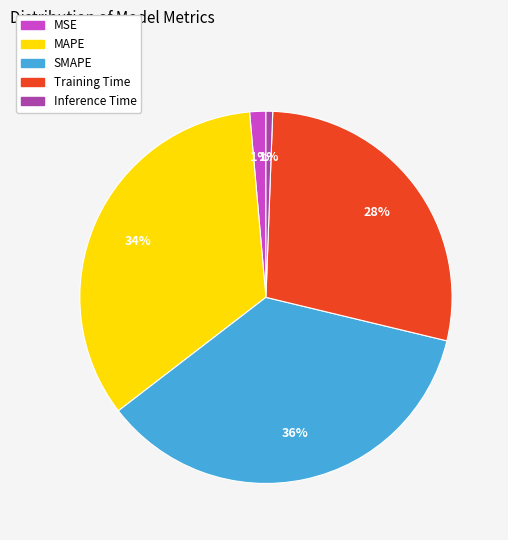

Does any single category account for the majority?

No